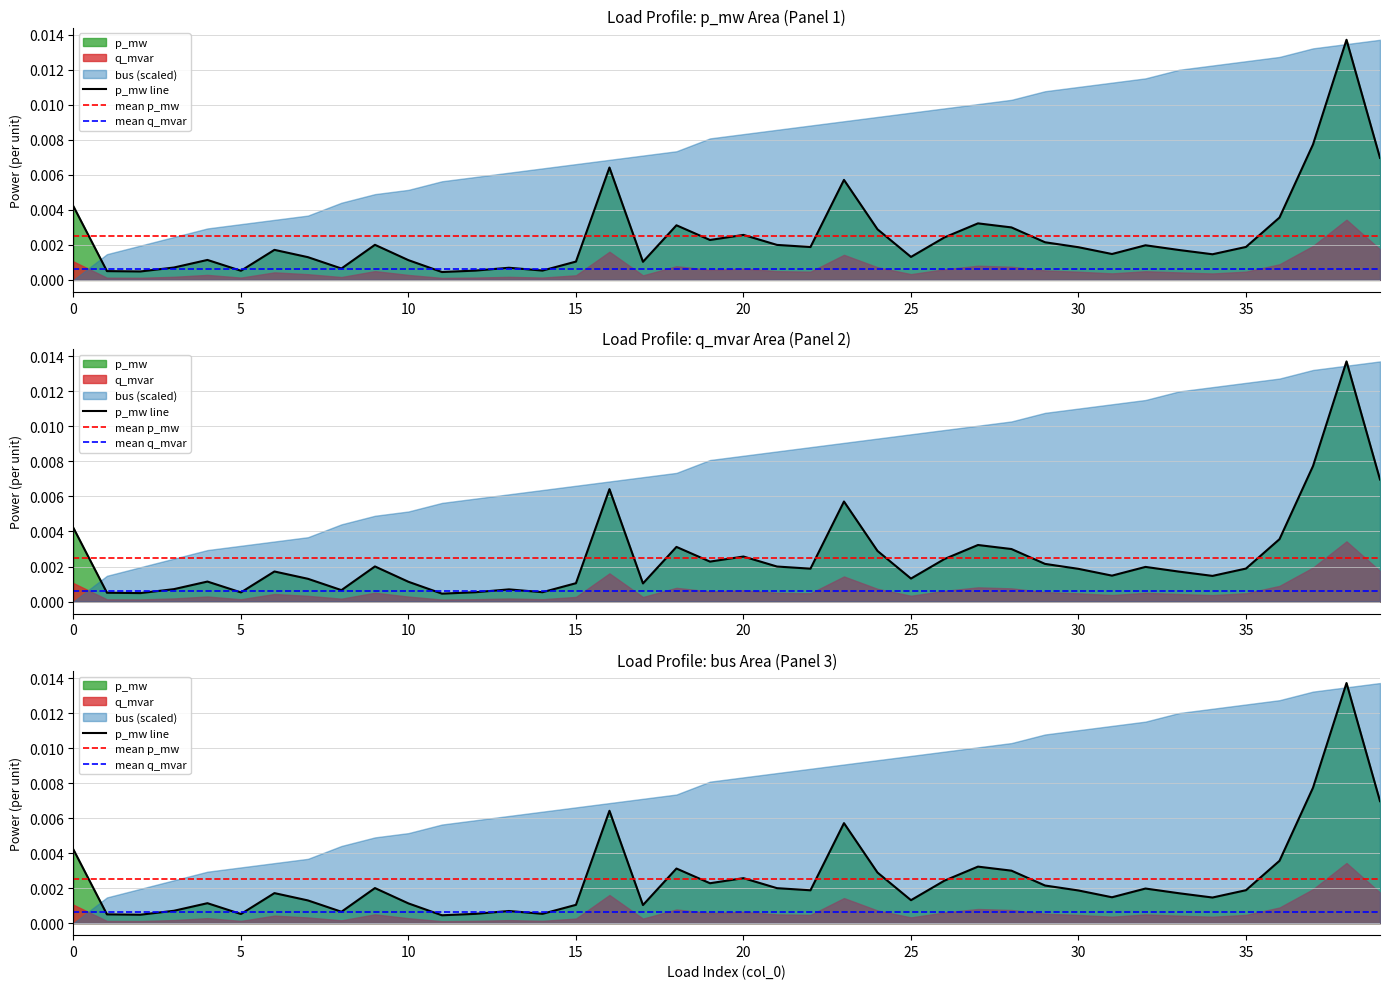

True or false: q_mvar has more than 0 points higher than both neighbors.

True